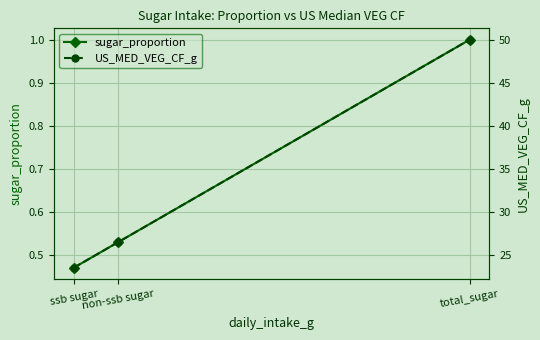

At which label does US_MED_VEG_CF_g reach its minimum?

ssb sugar